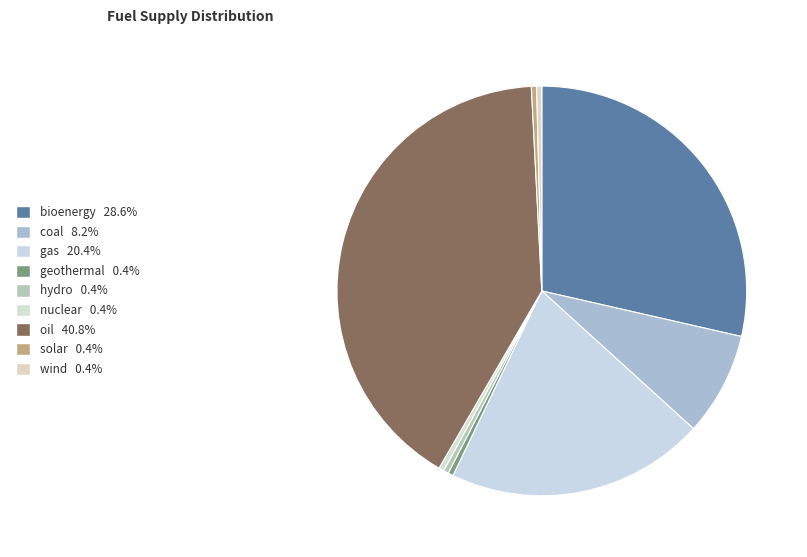

How many segments does this pie chart have?

9